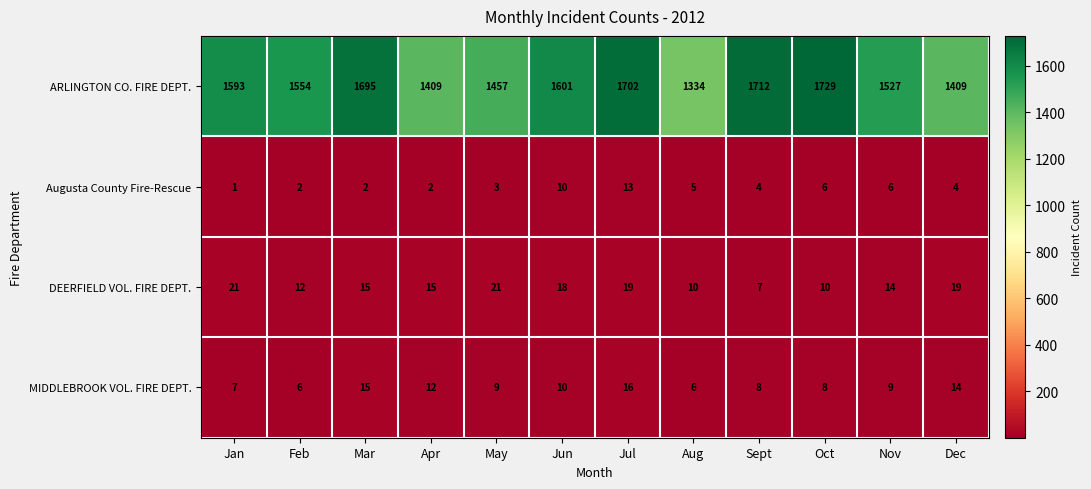

Count the number of categories in the chart.

12